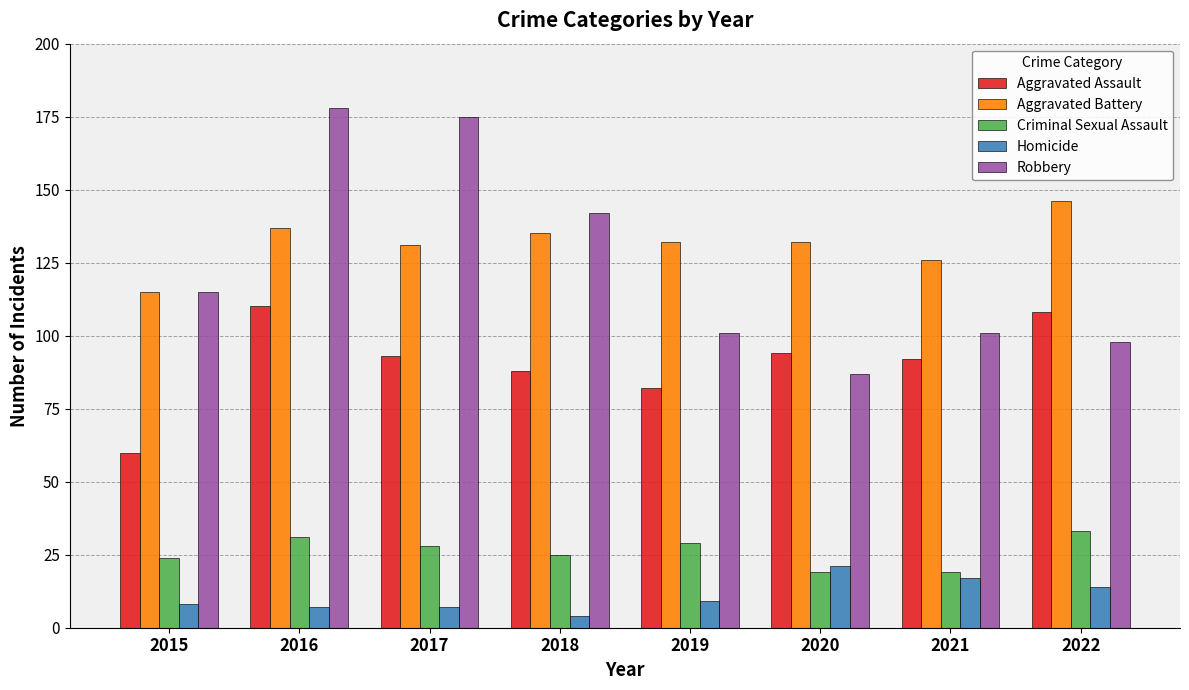

Is the value of Criminal Sexual Assault at 2015 greater than the value of Aggravated Battery at 2022?

No